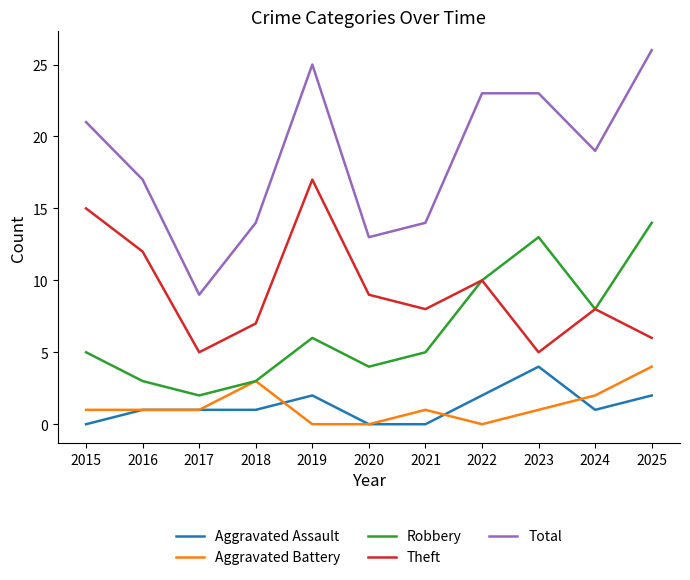

Which series has the widest spread of values?

Total